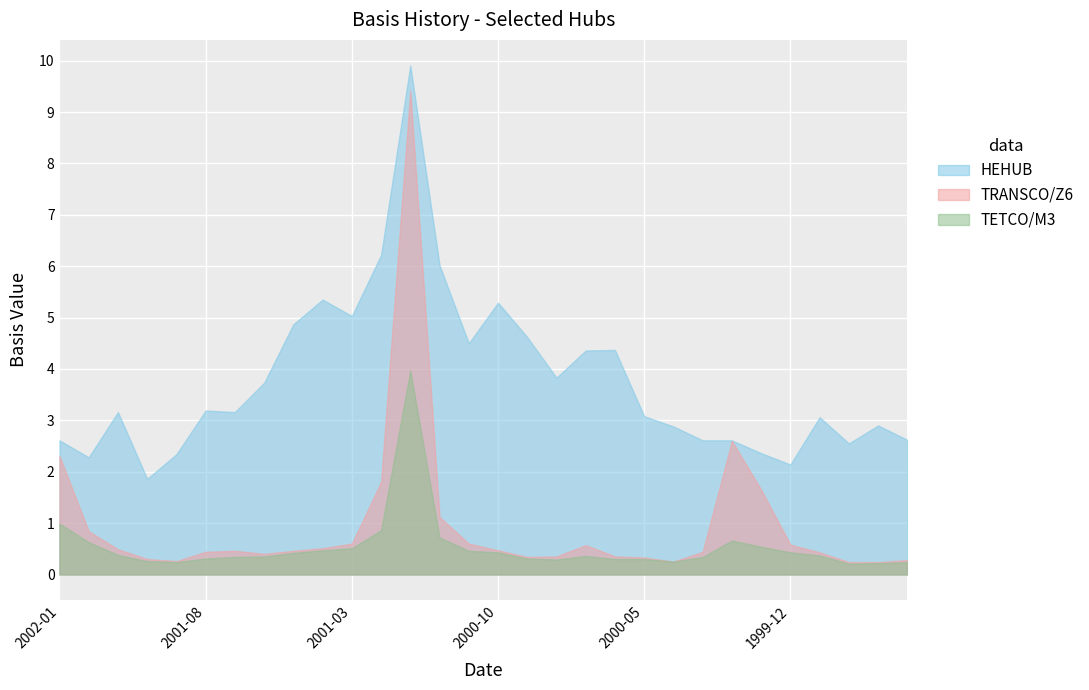

True or false: HEHUB and TETCO/M3 intersect in this chart.

False